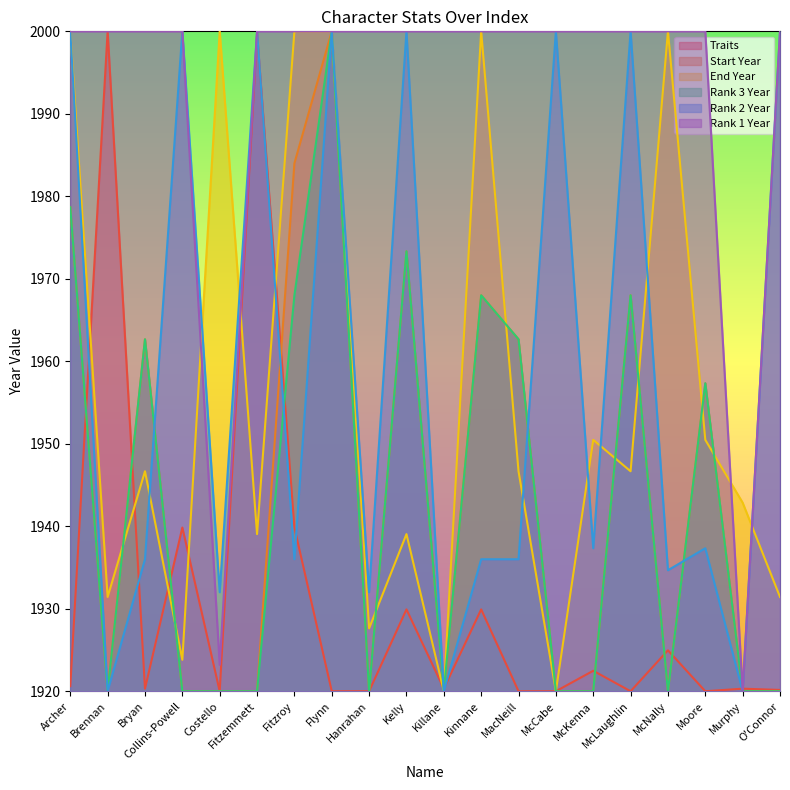

Which has a higher value, Kelly or McLaughlin?

Kelly